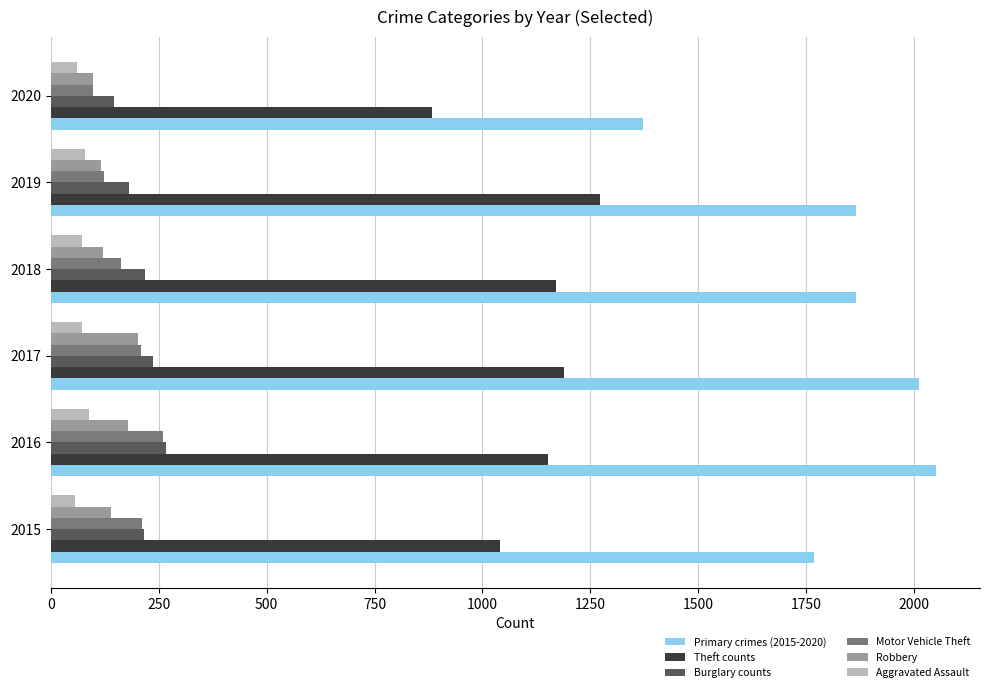

The value of Robbery at 2016 is 304. True or false?

False